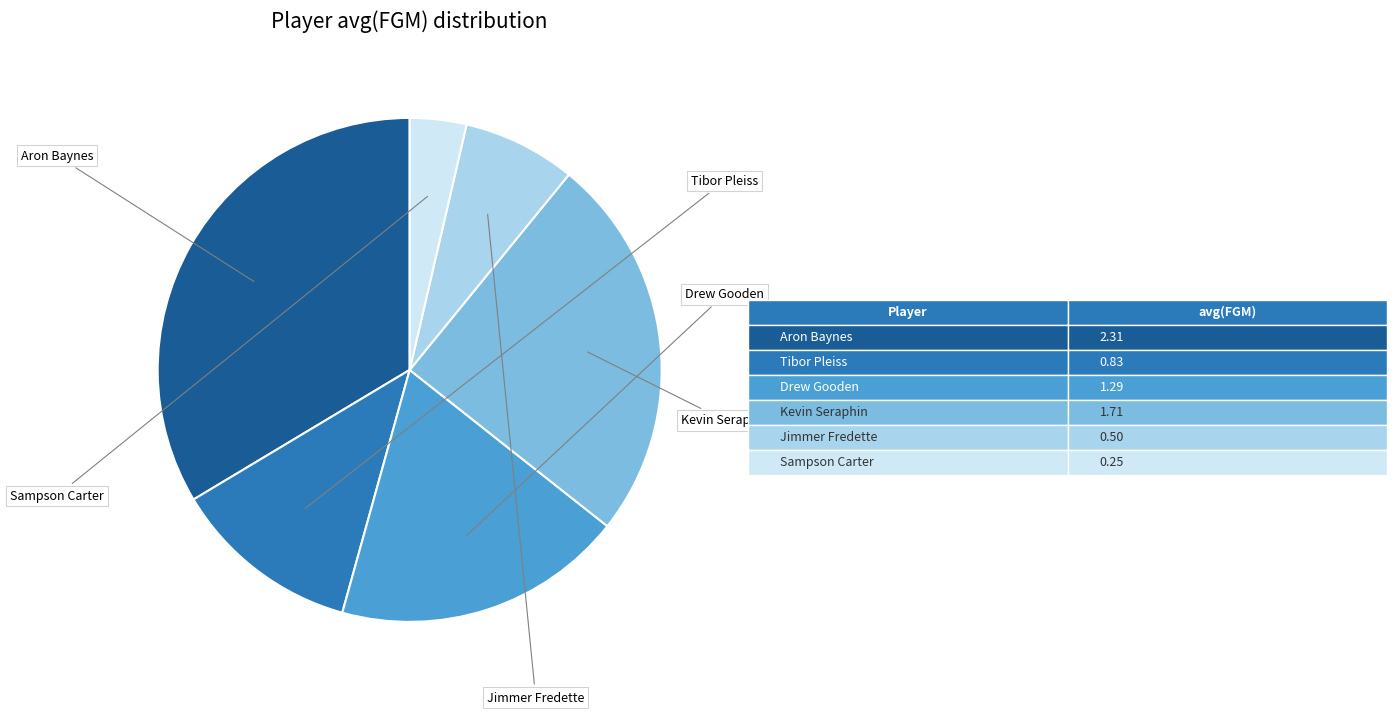

How many segments does this pie chart have?

6